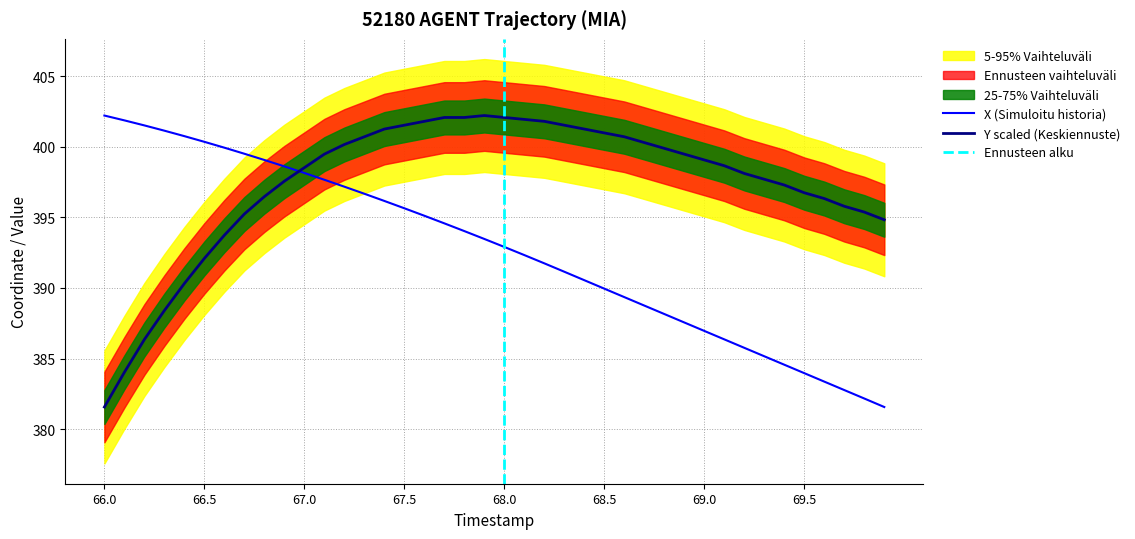

How many lines are shown in the chart?

2